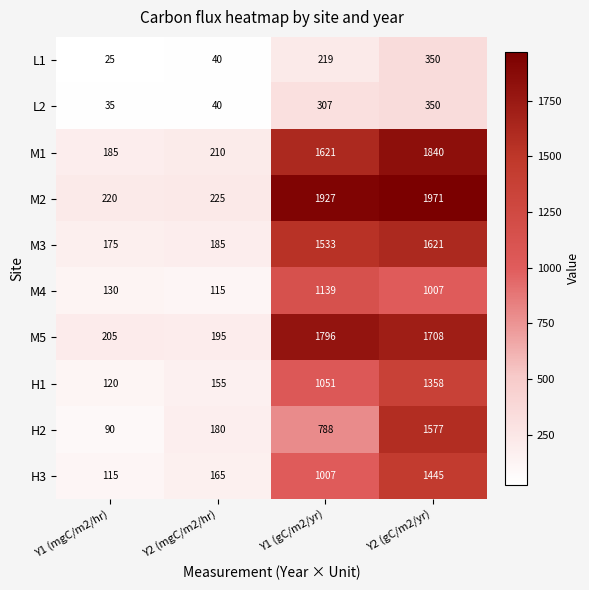

What is the sum of all H1 values?

2684